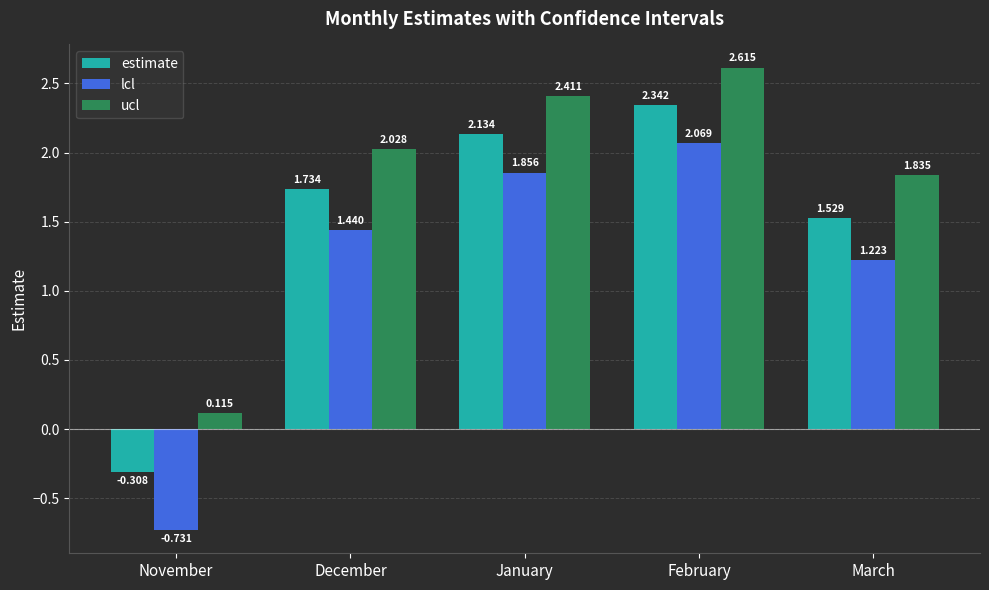

What is the label of the 3rd bar from the right?

January